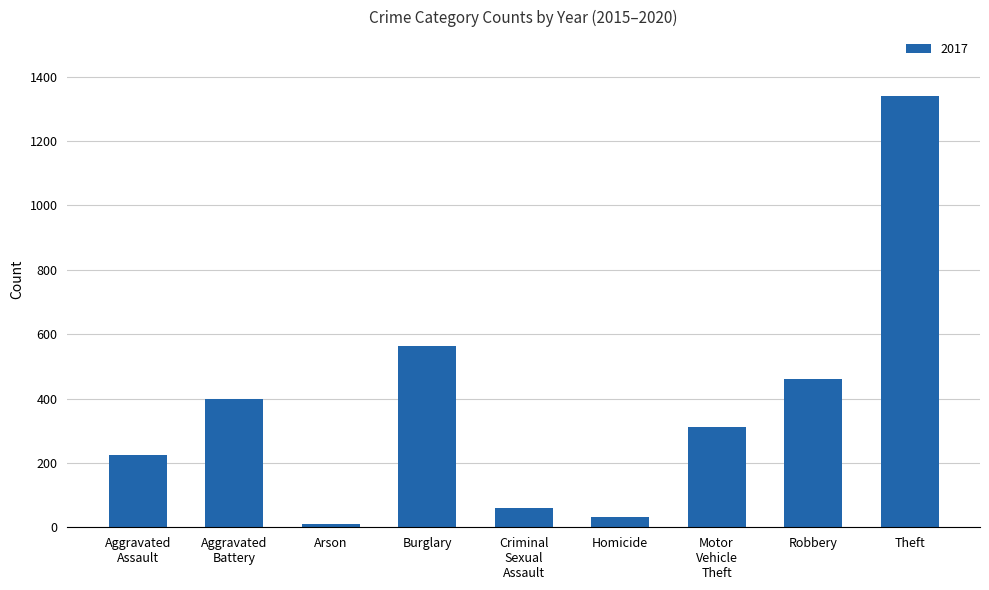

What is the average value?

378